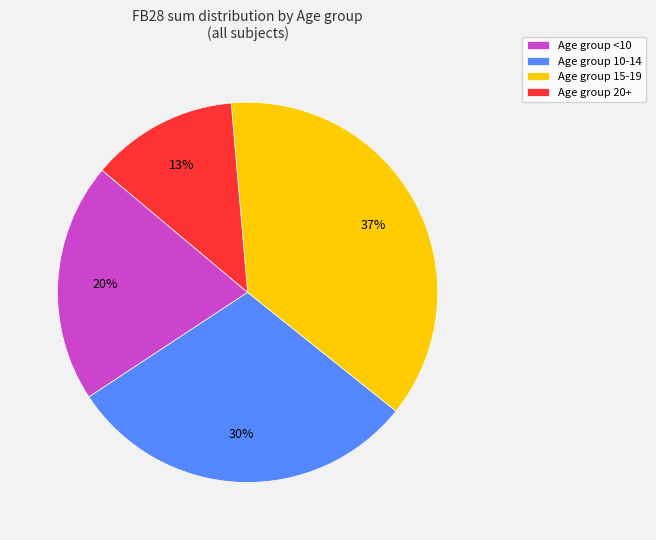

To the nearest percent, what portion does Age group 10-14 represent?

30%